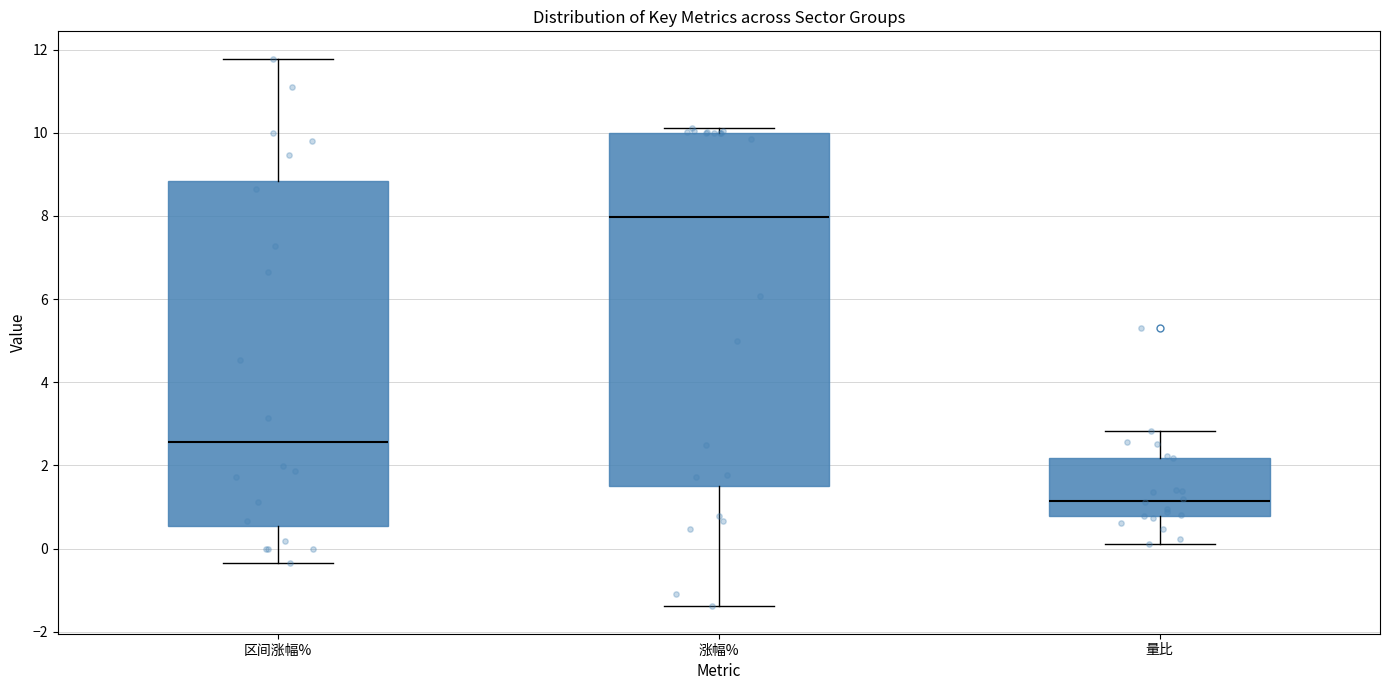

Which box has the highest median line?

涨幅%